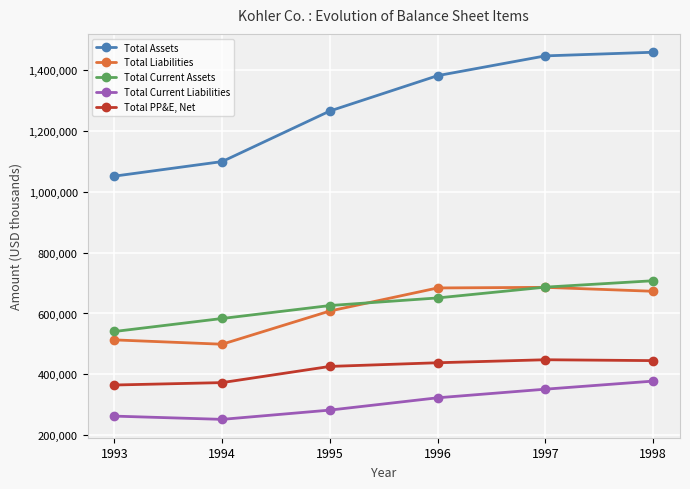

How many data points does each series have?

6